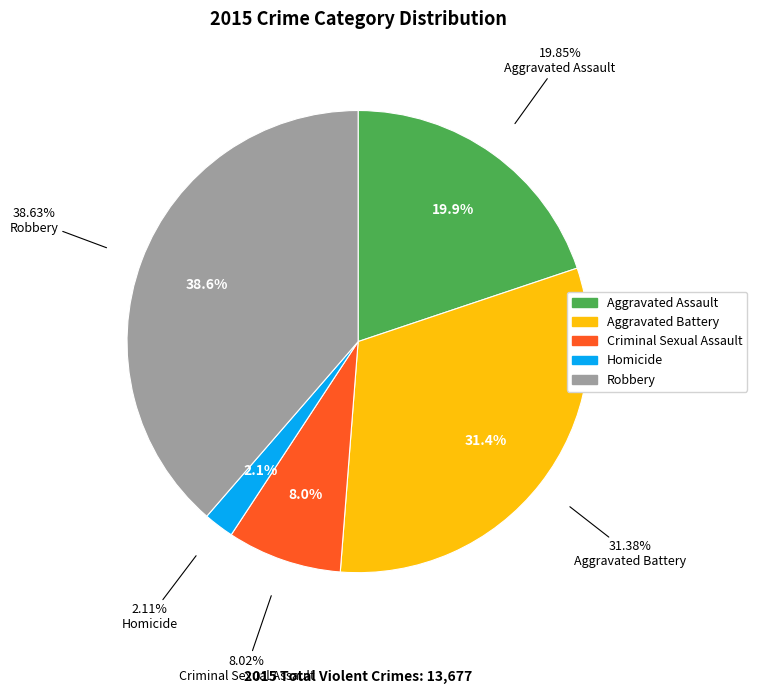

Does Criminal Sexual Assault account for over 50% of the chart?

No